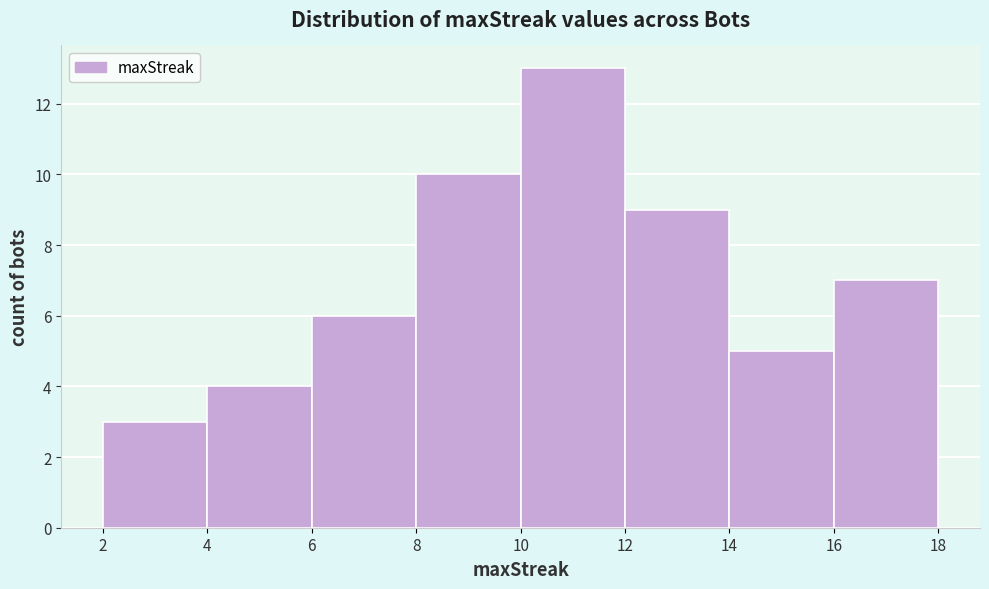

Reading left to right, list every bar in this chart as the range it spans on the x-axis followed by its height. The values are not printed on the chart, so give them approximately, as read against the axis.

2 to 4: 3
4 to 6: 4
6 to 8: 6
8 to 10: 10
10 to 12: 13
12 to 14: 9
14 to 16: 5
16 to 18: 7